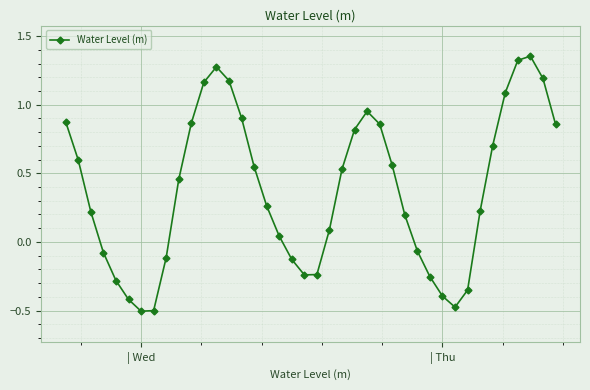

What is the average value?

0.4